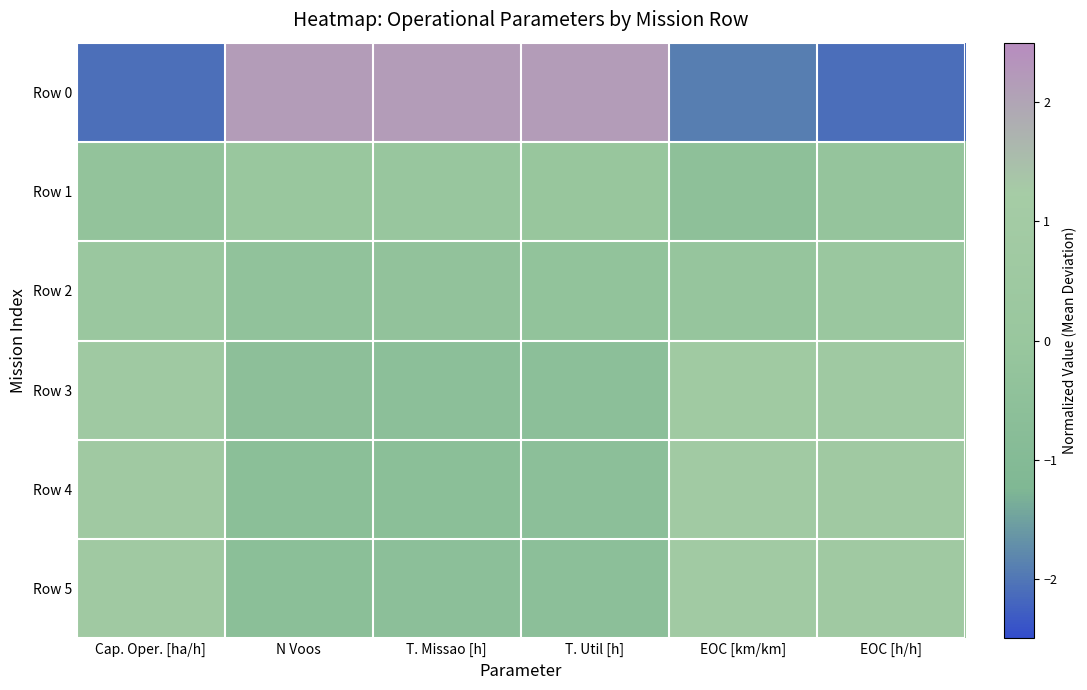

Between EOC [h/h] and T. Missao [h], which is larger?

T. Missao [h]